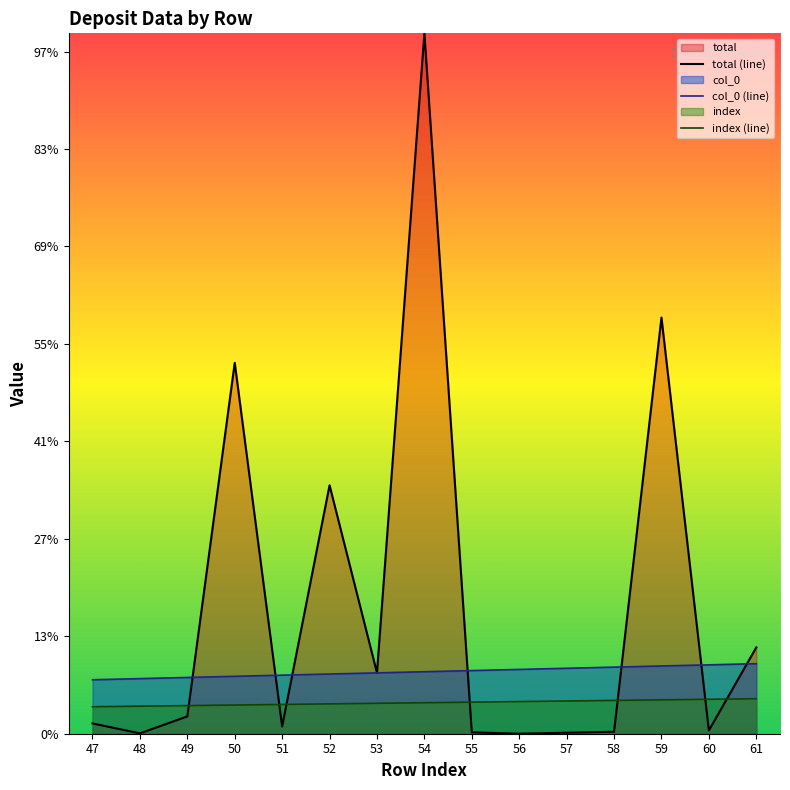

At which category is the sum across all series the highest?

54